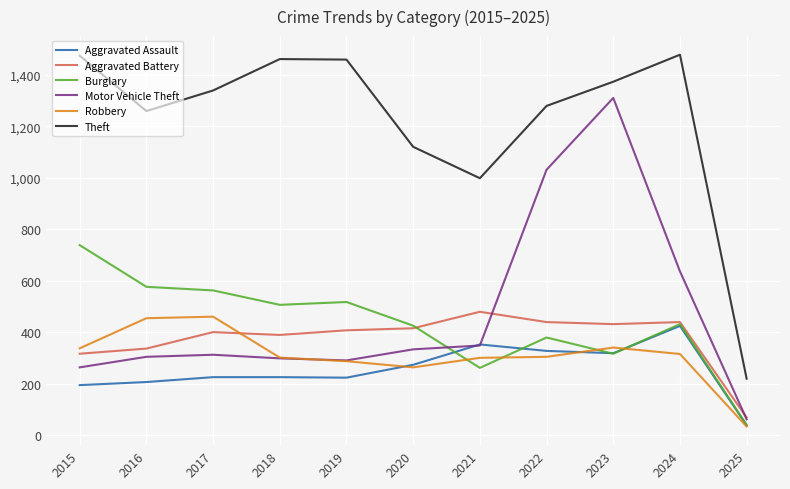

The value of Aggravated Assault at 2020 is 144. True or false?

False